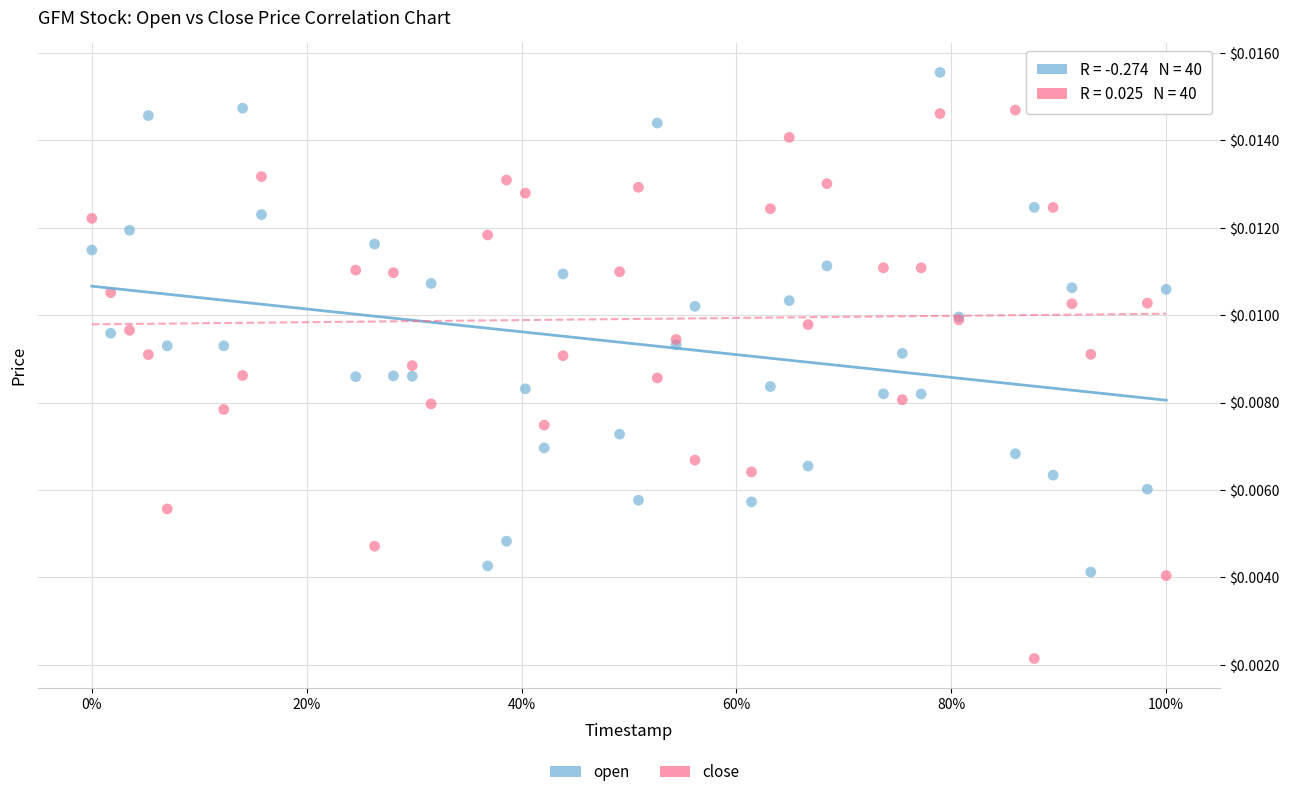

Which series reaches the minimum Y coordinate?

close